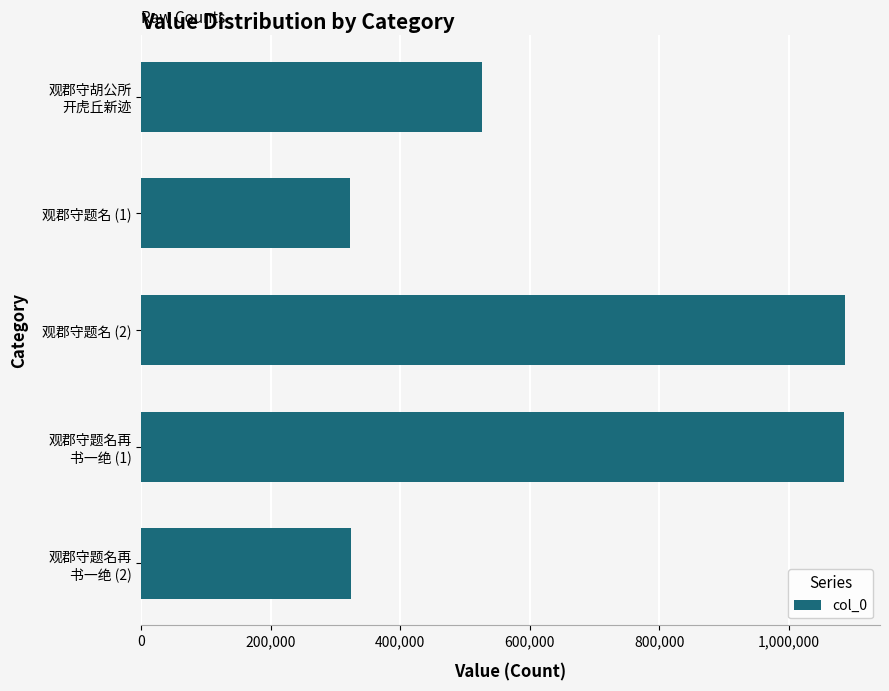

What is the value of the 2nd bar from the top?

321829